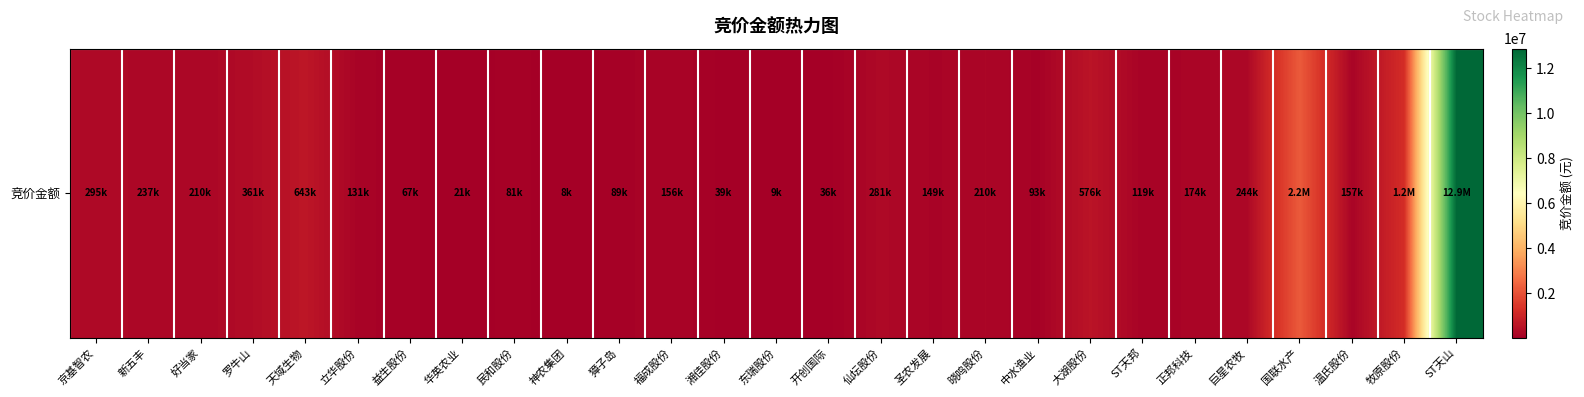

What is the ratio of the value at 正邦科技 to the value at 益生股份?

2.6